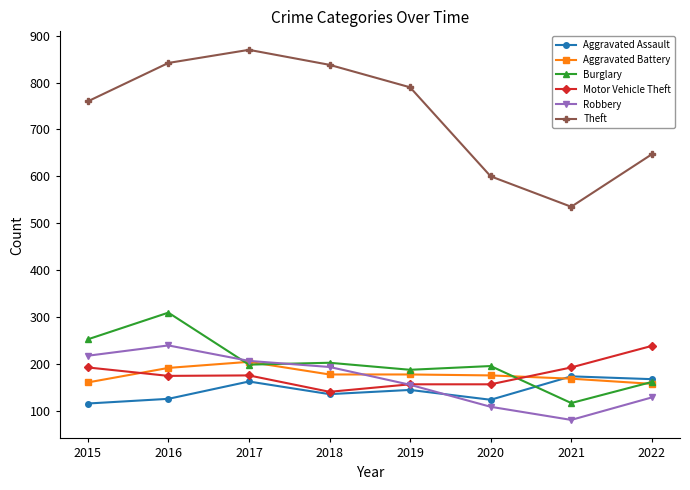

What is the total value across all series at 2019?

1609